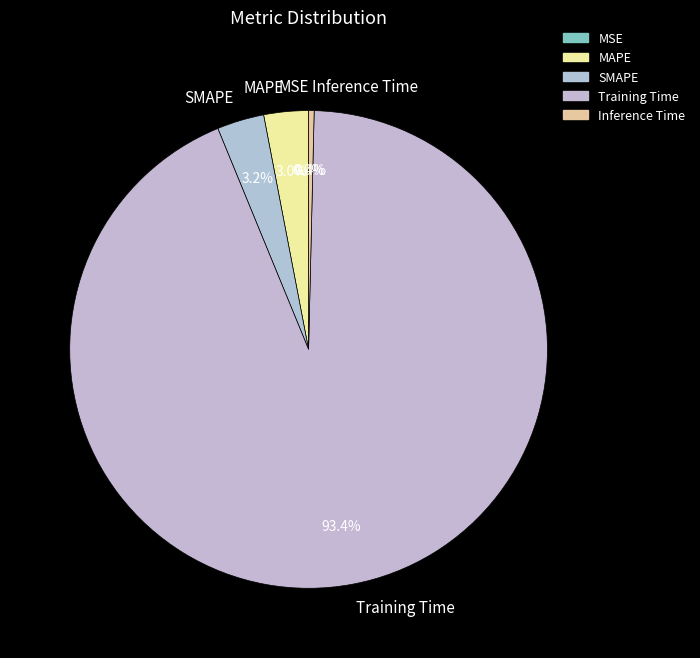

Does any single category account for the majority?

Yes